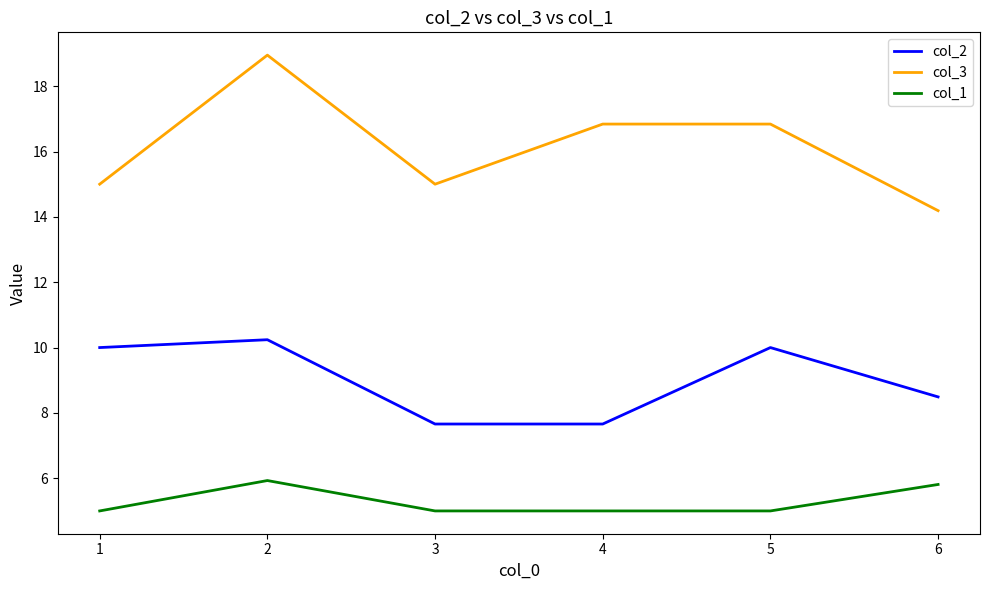

Which series has the widest spread of values?

col_3